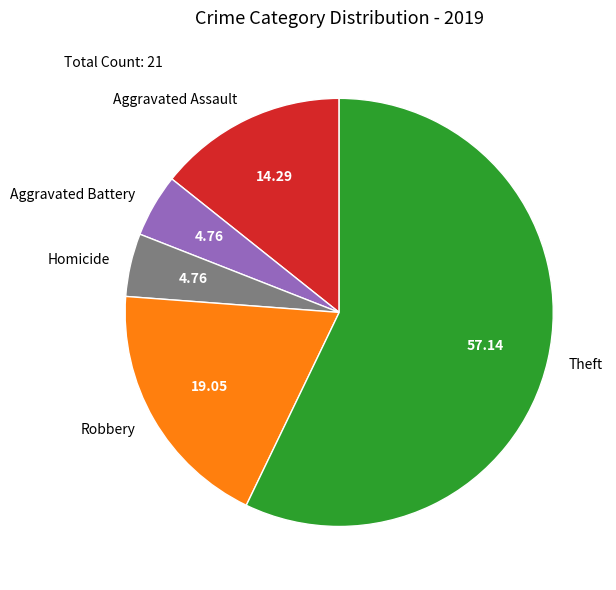

Is Aggravated Assault the majority of the pie?

No